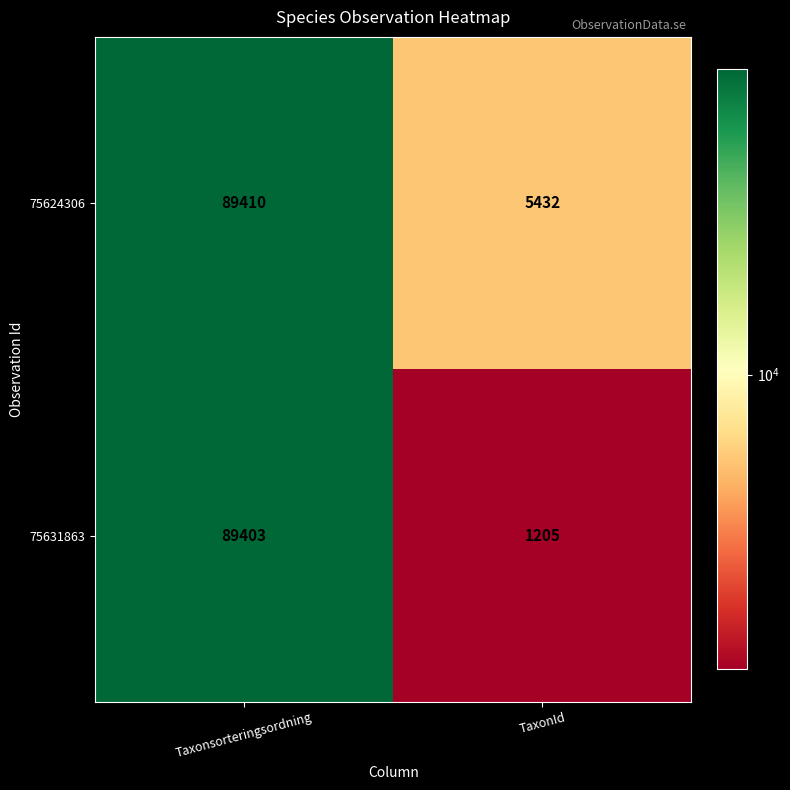

Which category has the highest value in the 75624306 series?

Taxonsorteringsordning